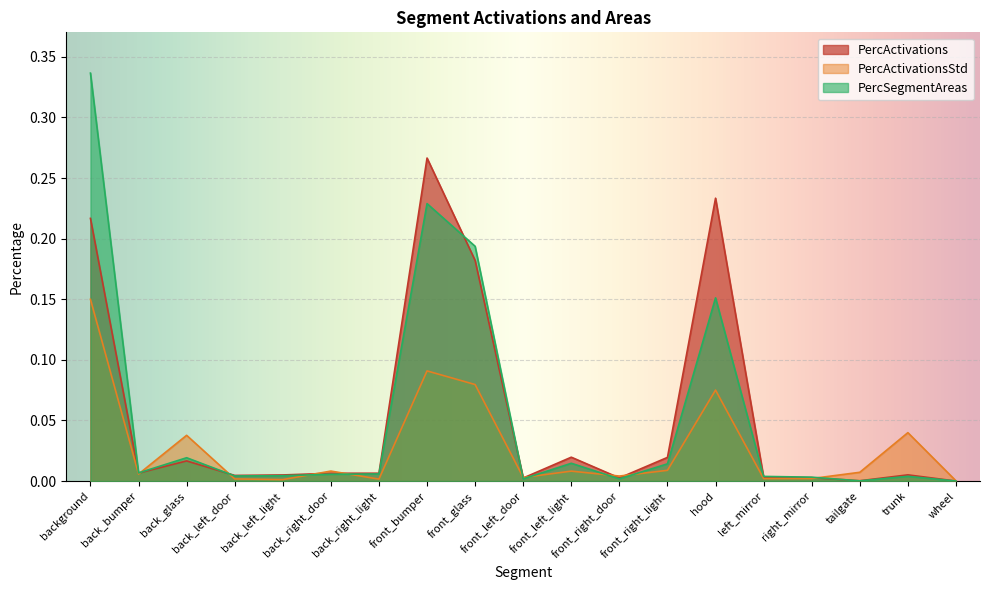

Between front_left_door and front_right_light, which is larger?

front_right_light